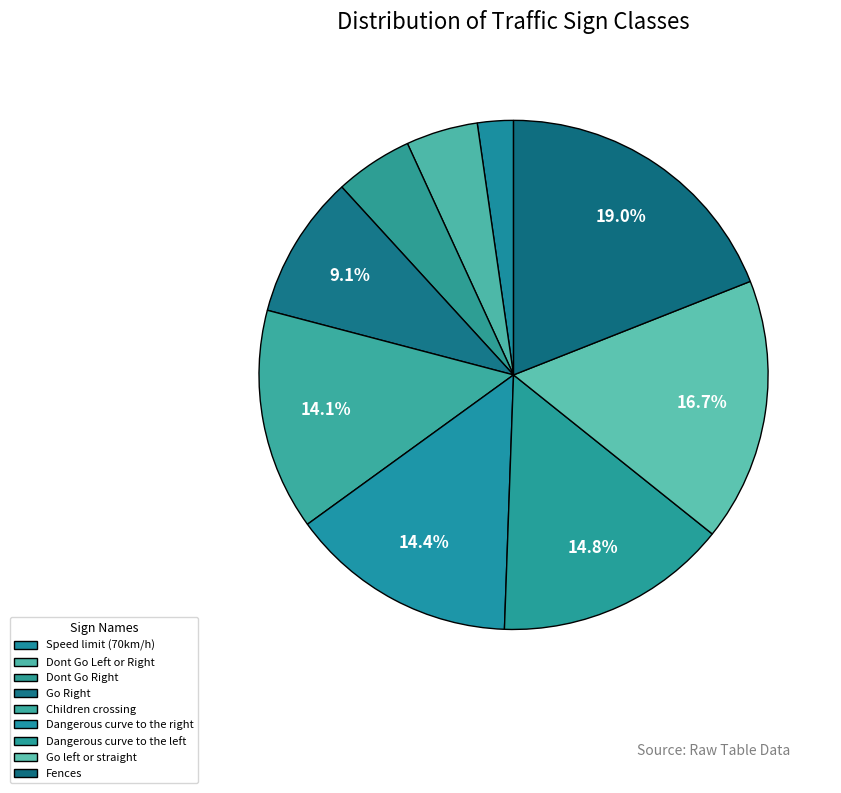

Which category has the biggest portion of the pie?

Fences